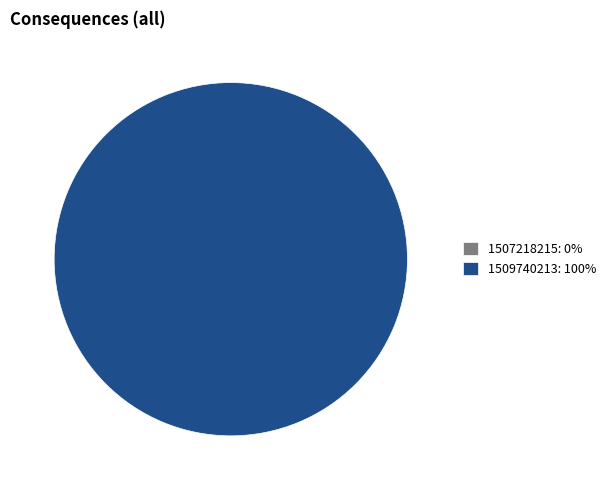

Count the number of slices in the pie.

2